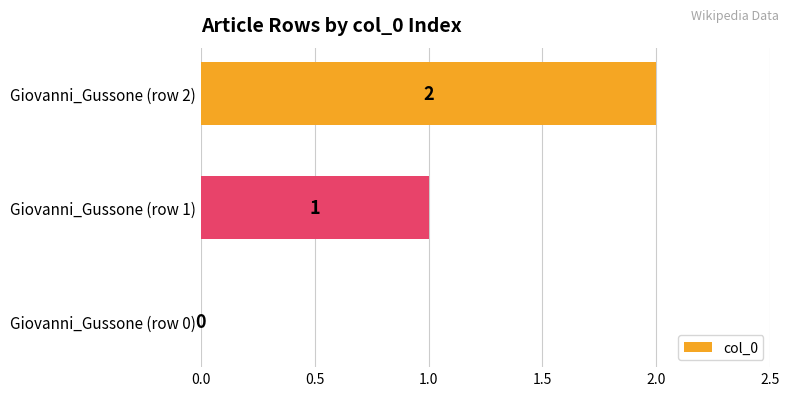

Which category has the highest value across all series?

Giovanni_Gussone (row 2)